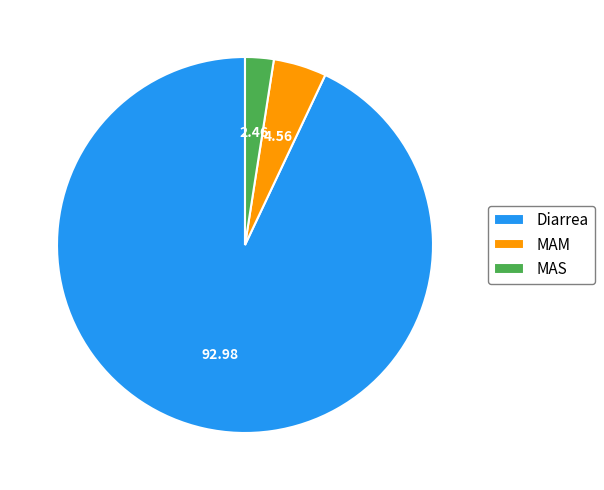

True or false: Diarrea accounts for 99% of the total.

False